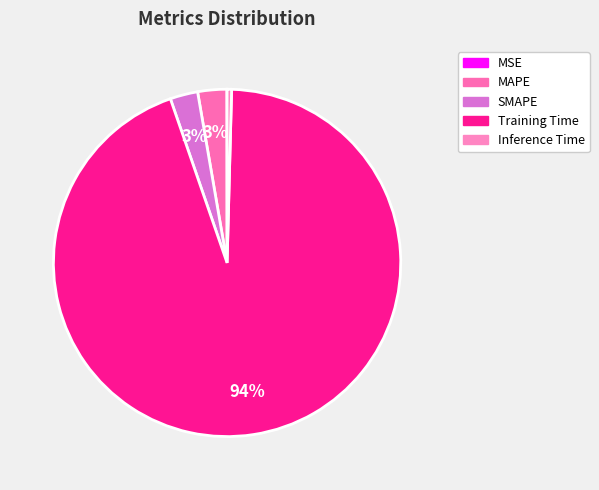

To the nearest percent, what portion does Training Time represent?

94%